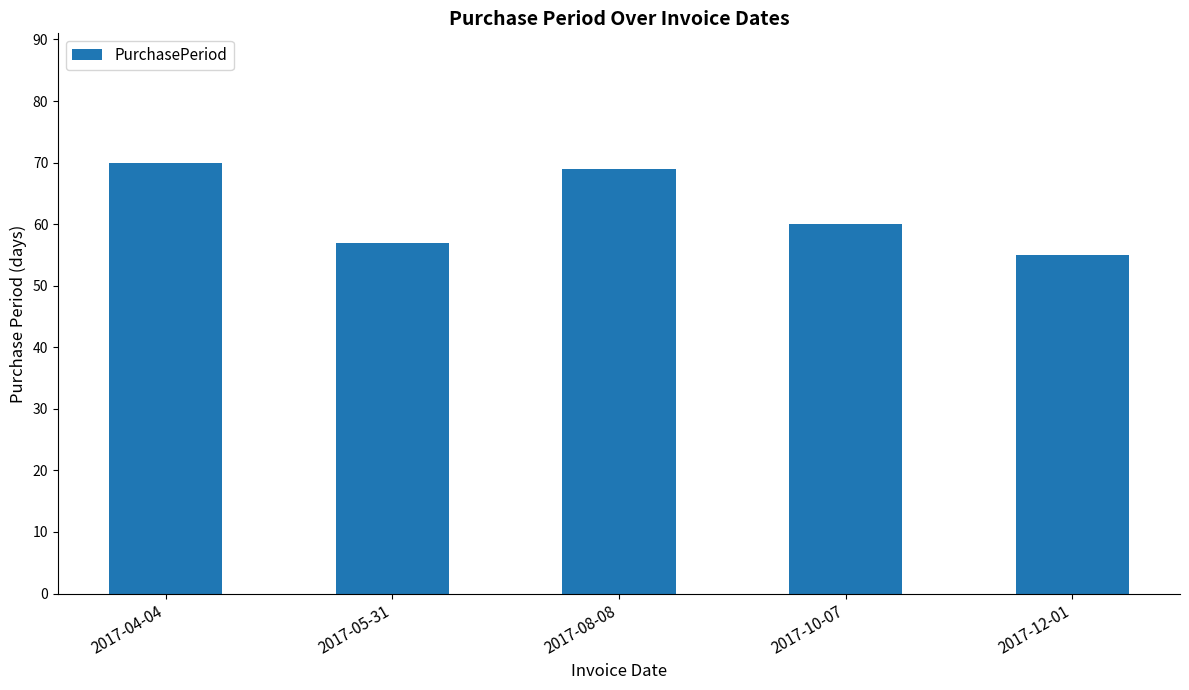

The chart shows a value of 69 at 2017-08-08. True or false?

True